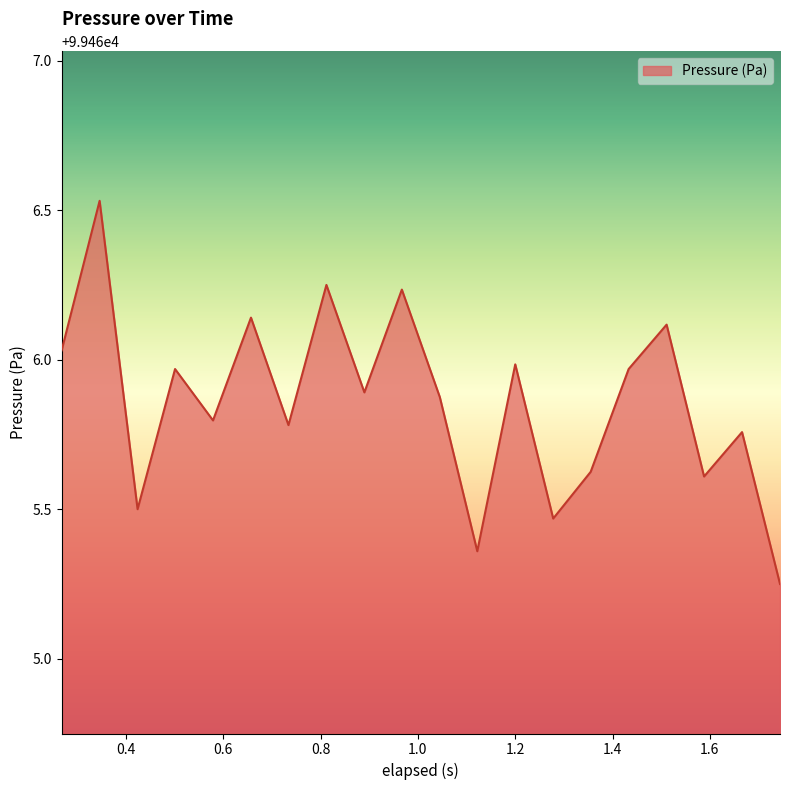

What is the difference between the maximum and minimum values?

1.3